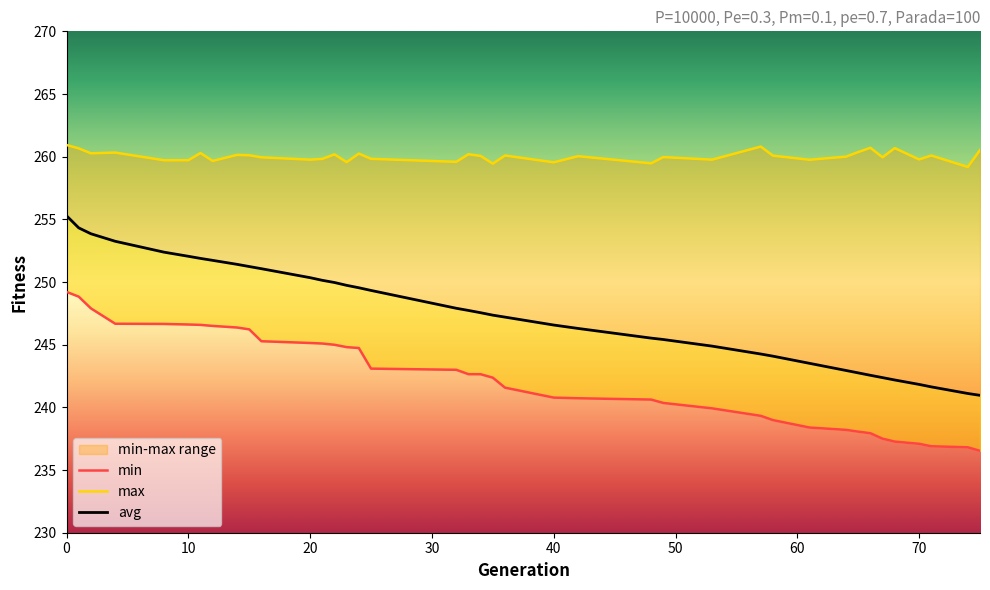

Rank the series by their average value, from lowest to highest.

min, avg, max